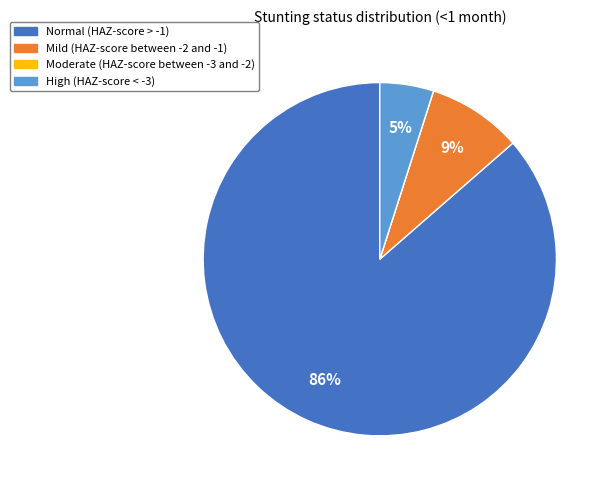

To the nearest percent, what is the average slice percentage?

25%